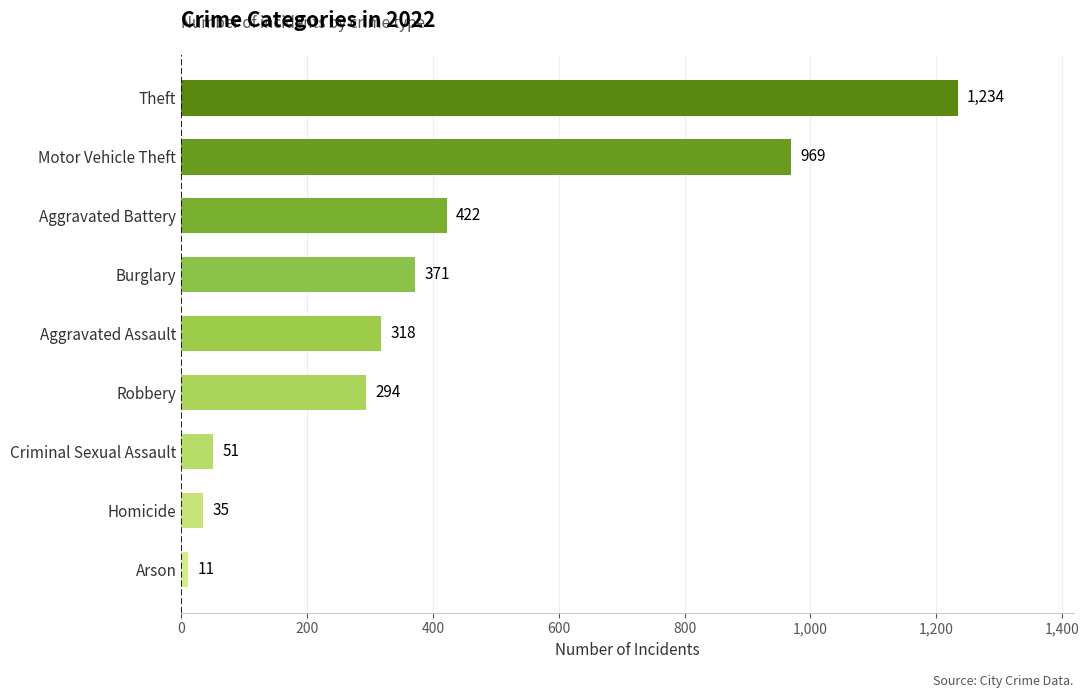

What is the change in value from Aggravated Assault to Motor Vehicle Theft?

+651